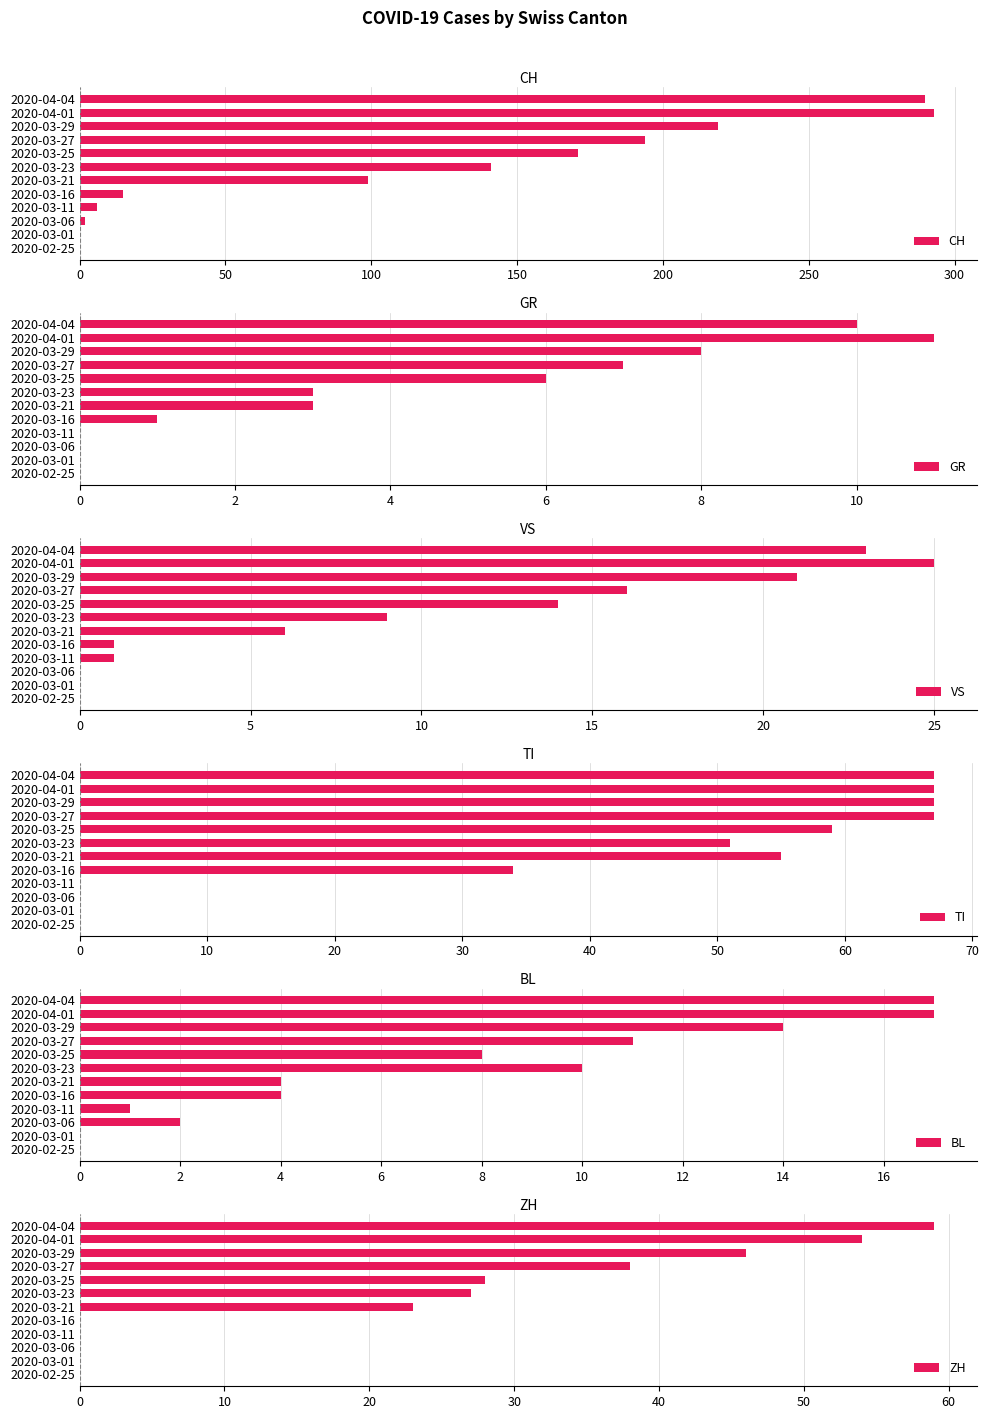

Where is TI nearest to the value 33?

2020-03-16